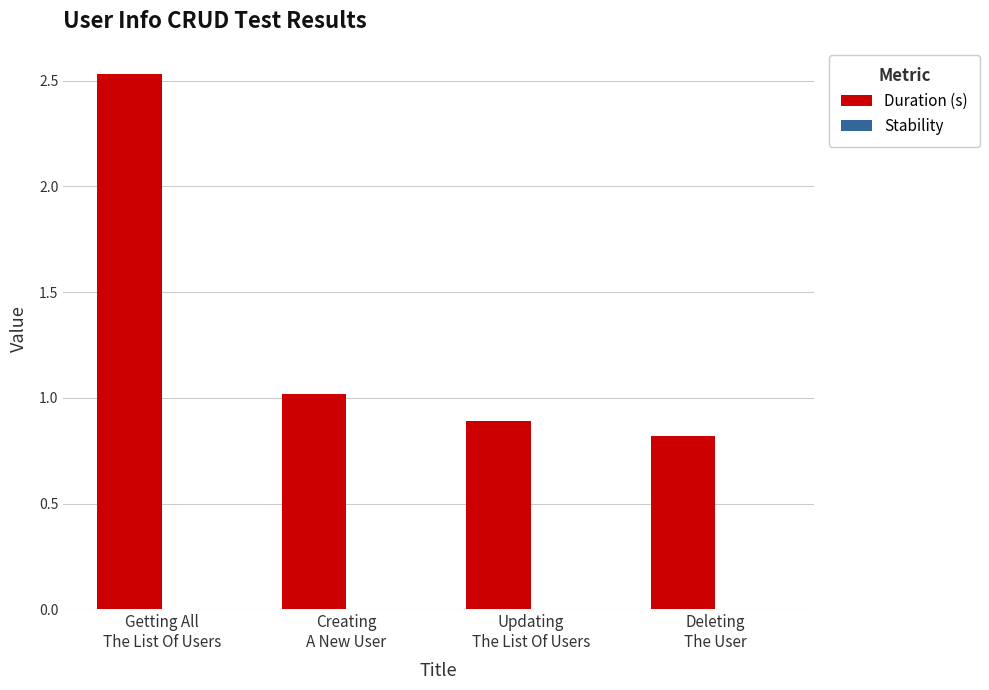

What is the label of the 4th bar from the right?

Getting All
The List Of Users